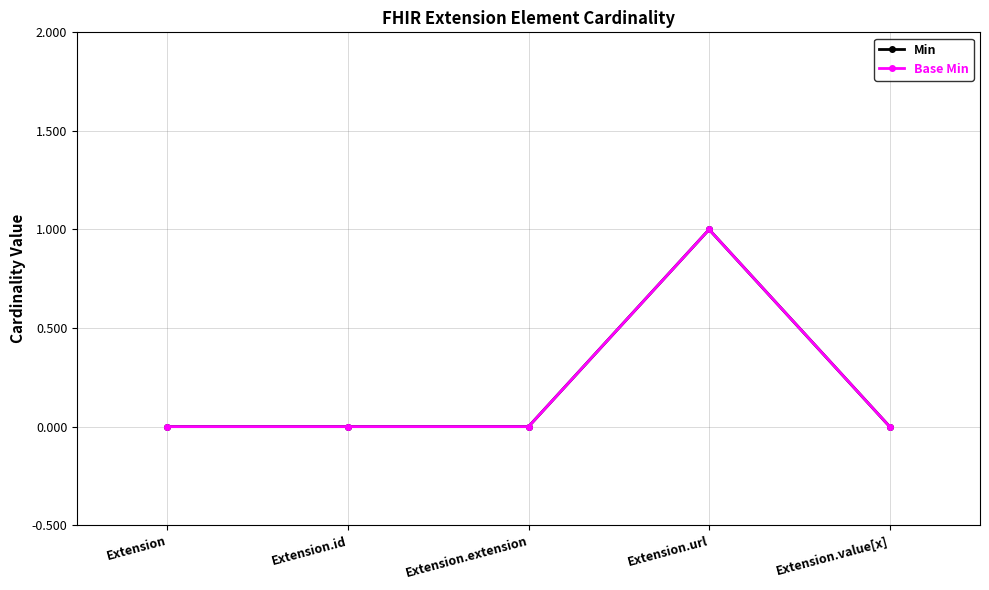

Reading left to right, transcribe all the data shown in this chart.

Min: 0	0	0	1	0
Base Min: 0	0	0	1	0